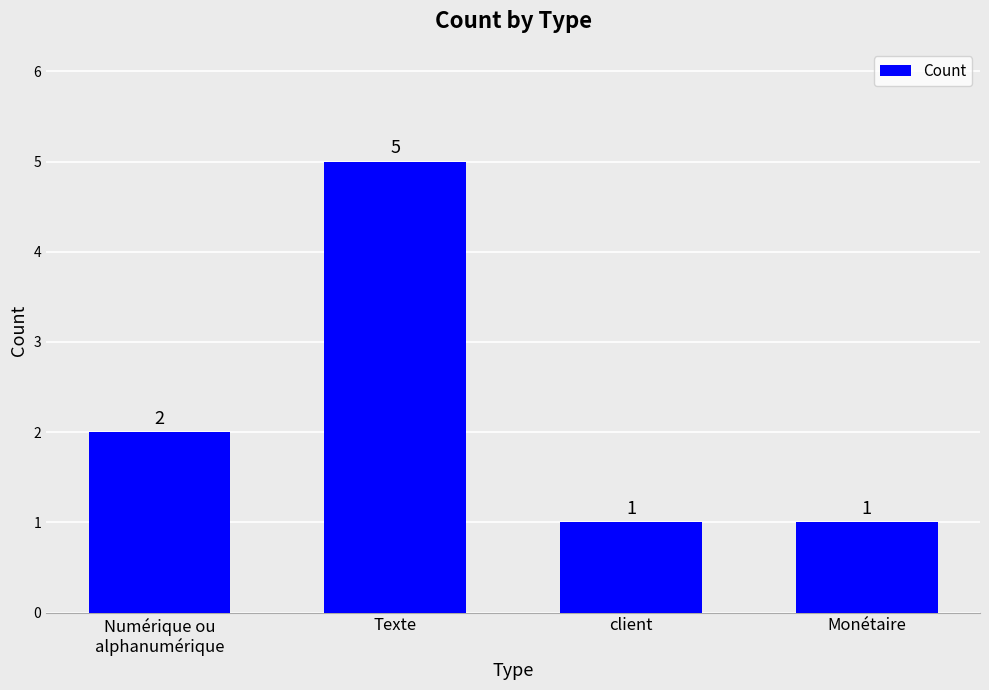

Are the bars grouped side by side (vs. stacked)?

No